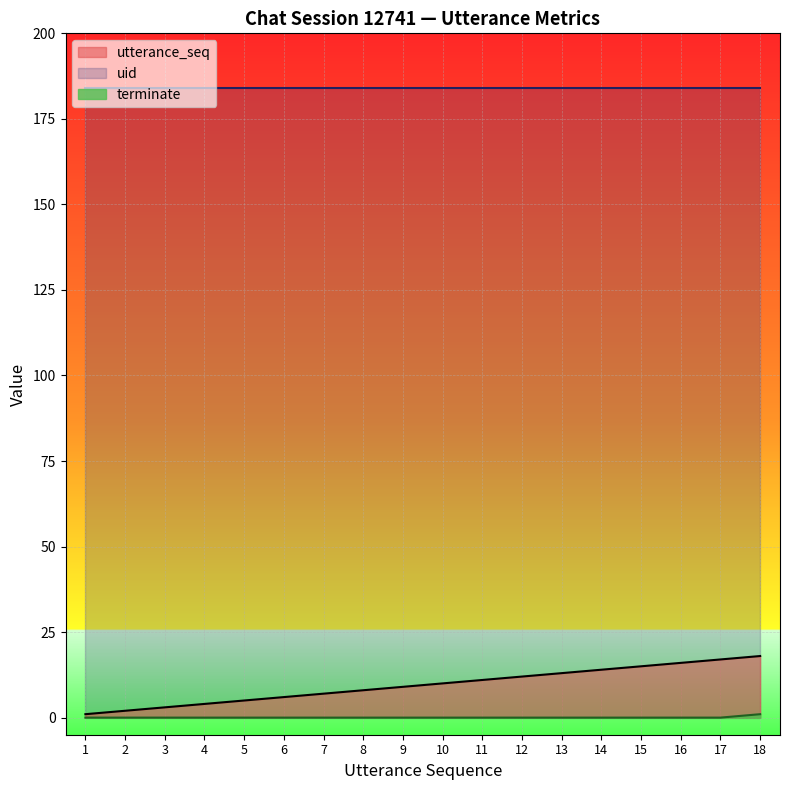

What is the greatest value displayed?

184